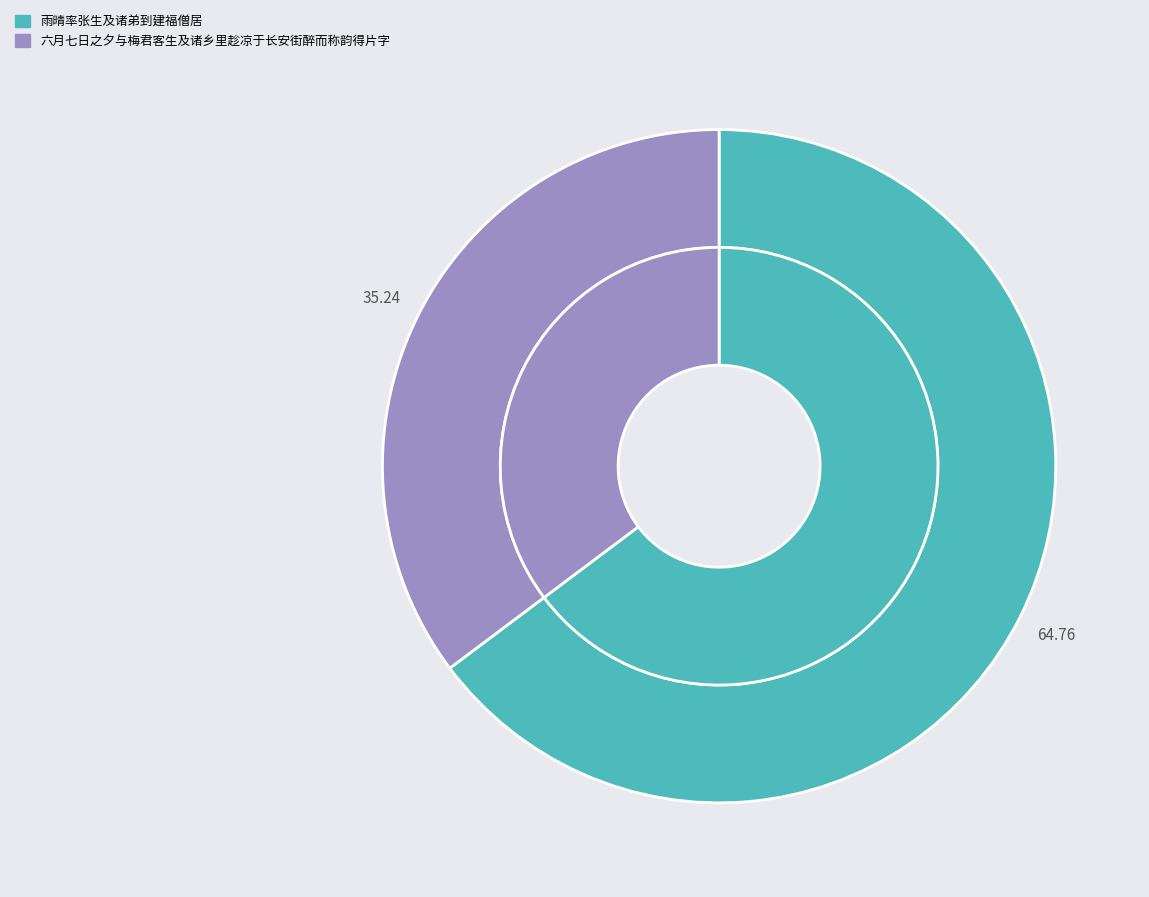

Rank the categories by value from lowest to highest.

六月七日之夕与梅君客生及诸乡里趁凉于长安街醉而称韵得片字, 雨晴率张生及诸弟到建福僧居